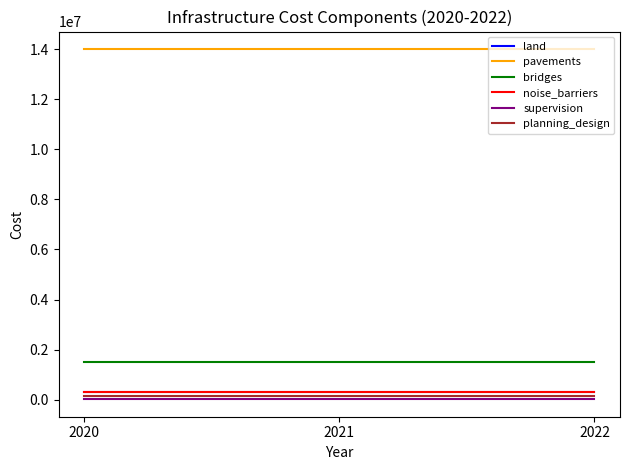

The bridges series shows 1500000 at 2020. True or false?

True